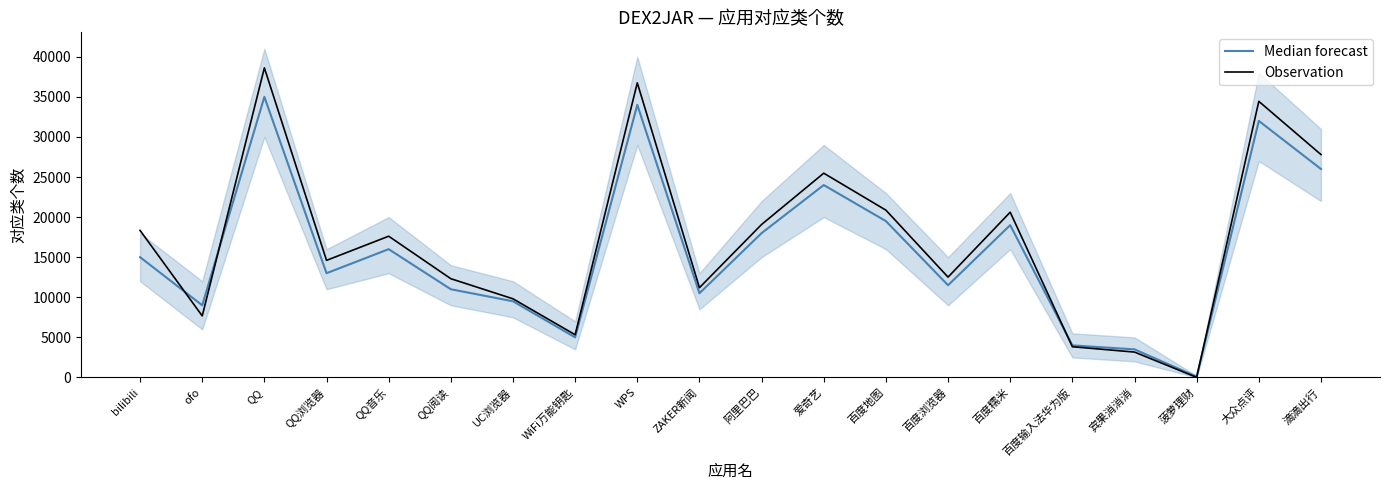

What position from the right is 菠萝理财?

3